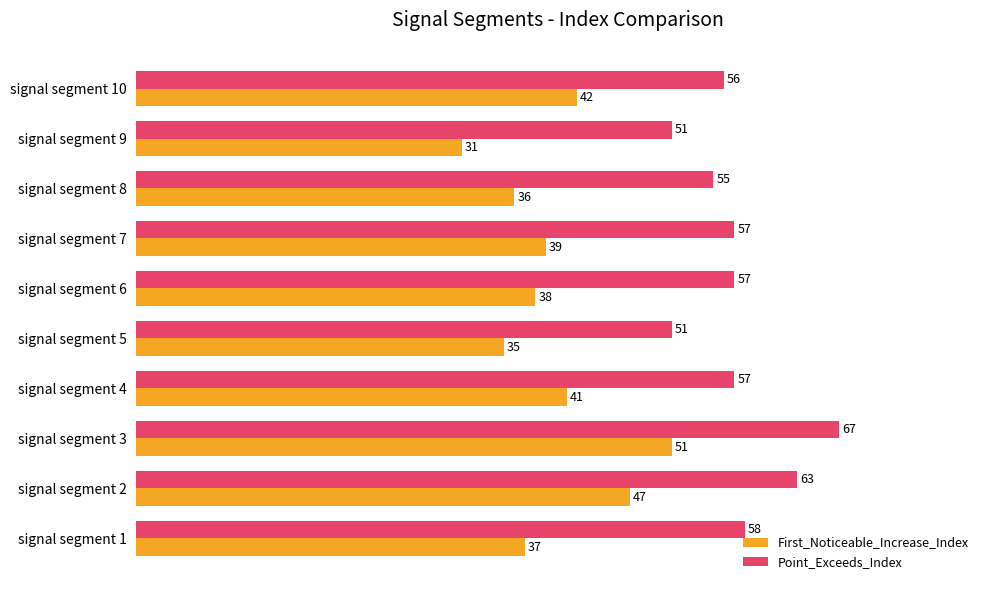

Which series has the largest range (max minus min)?

First_Noticeable_Increase_Index